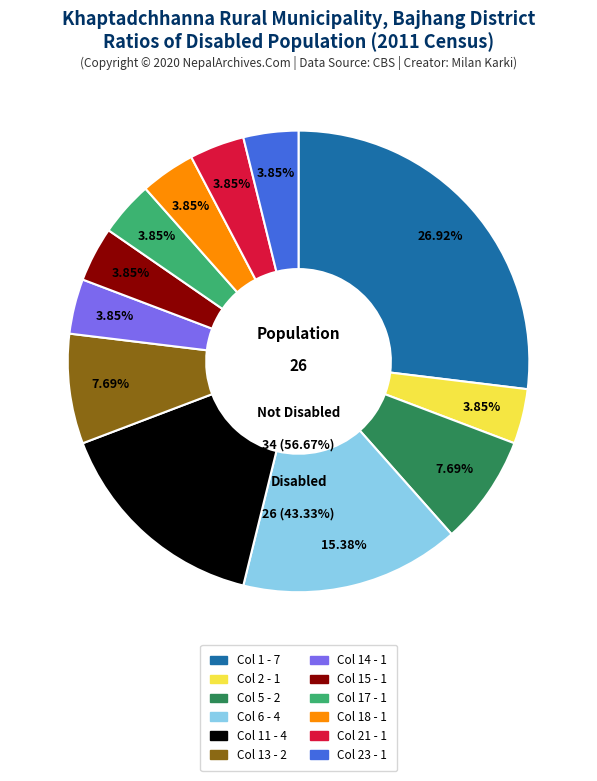

Combined, do 20 and 8 account for over 50%?

No